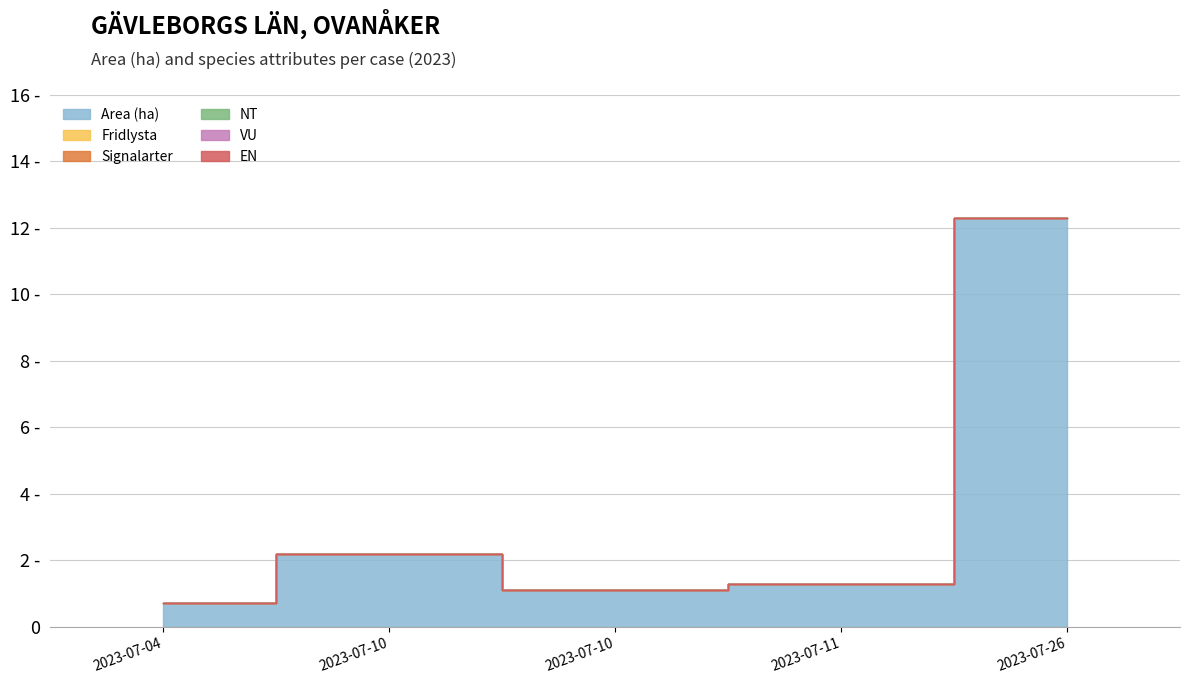

True or false: Signalarter and VU intersect in this chart.

False